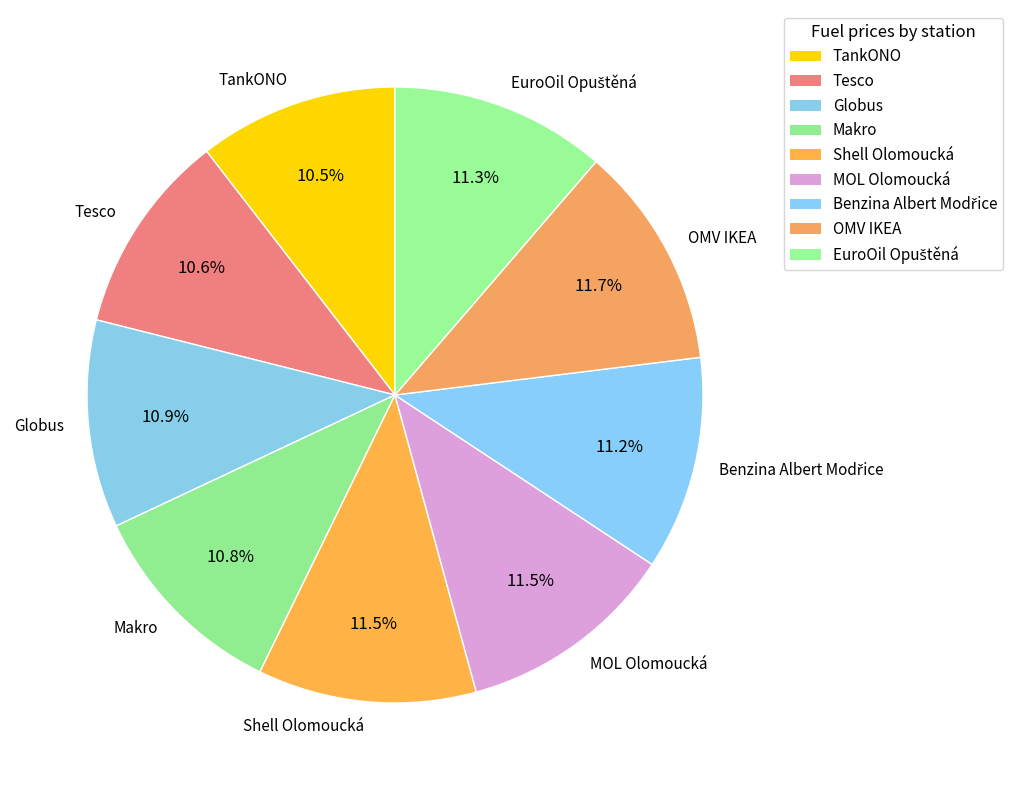

To the nearest percent, what is the combined percentage of MOL Olomoucká and Shell Olomoucká?

23%